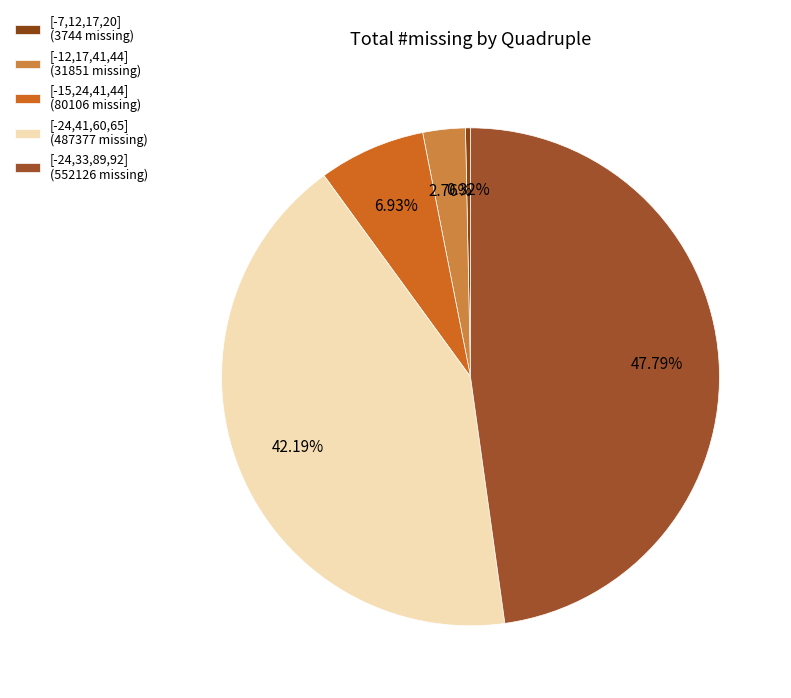

To the nearest percent, what is the difference between the largest and smallest slice percentages?

47%